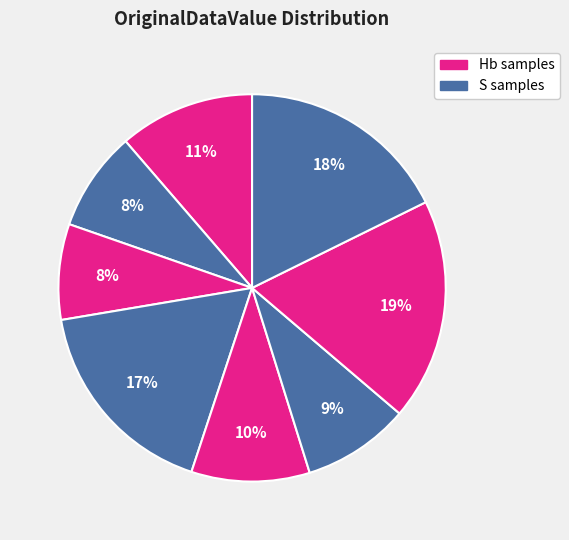

Count the number of slices in the pie.

8